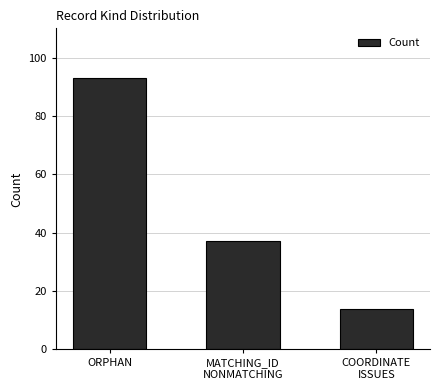

List the labels in order of value, smallest first.

COORDINATE
ISSUES, MATCHING_ID
NONMATCHING, ORPHAN